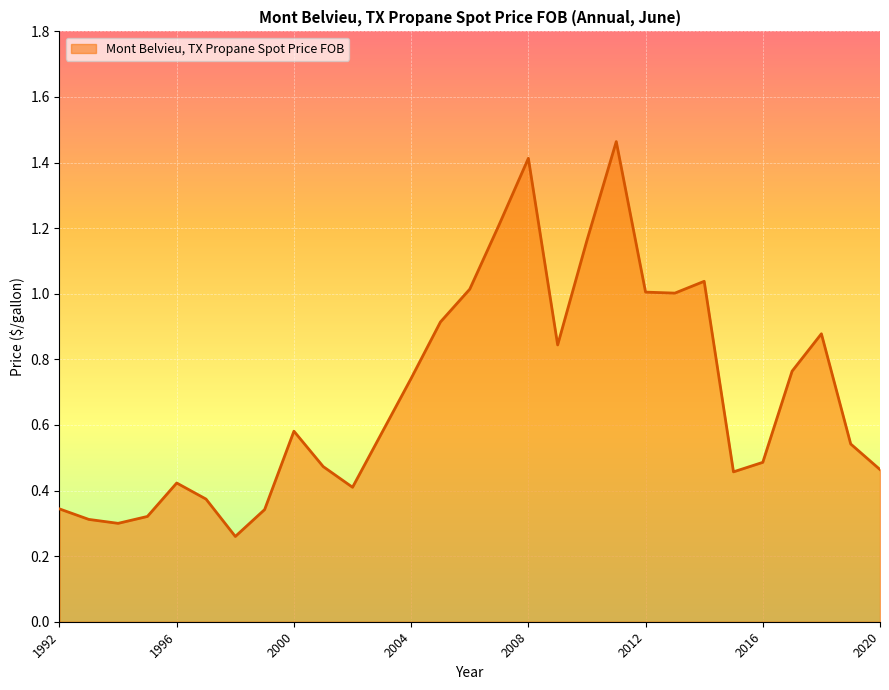

Count the number of data series in this chart.

1